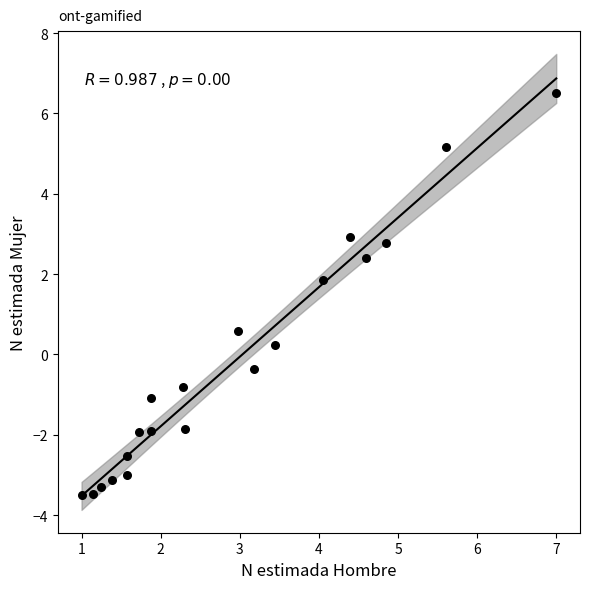

What Y value in the scatter plot is closest to 1?

0.6